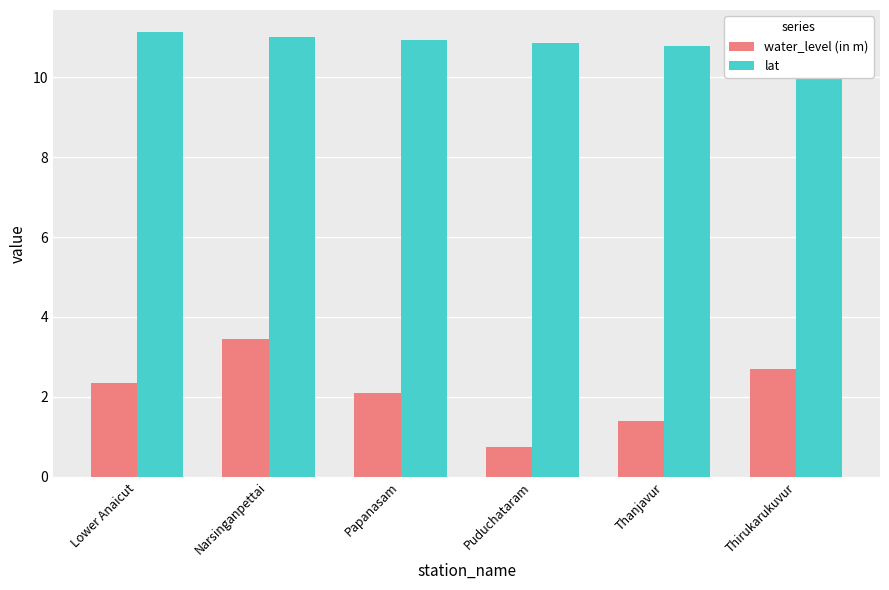

What is the maximum value shown in the chart?

11.1